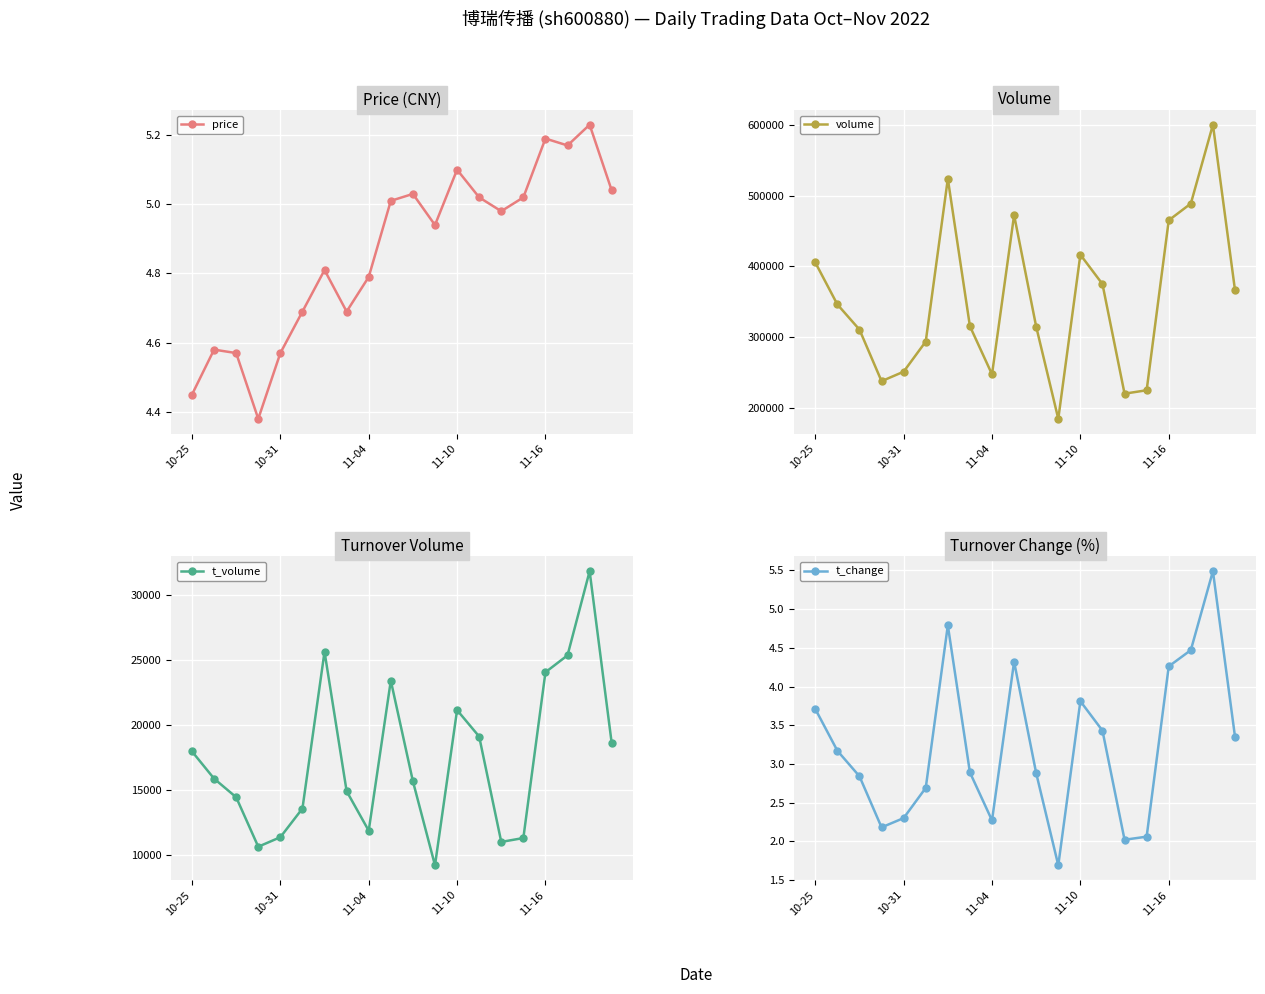

True or false: price has more than 0 points higher than both neighbors.

True